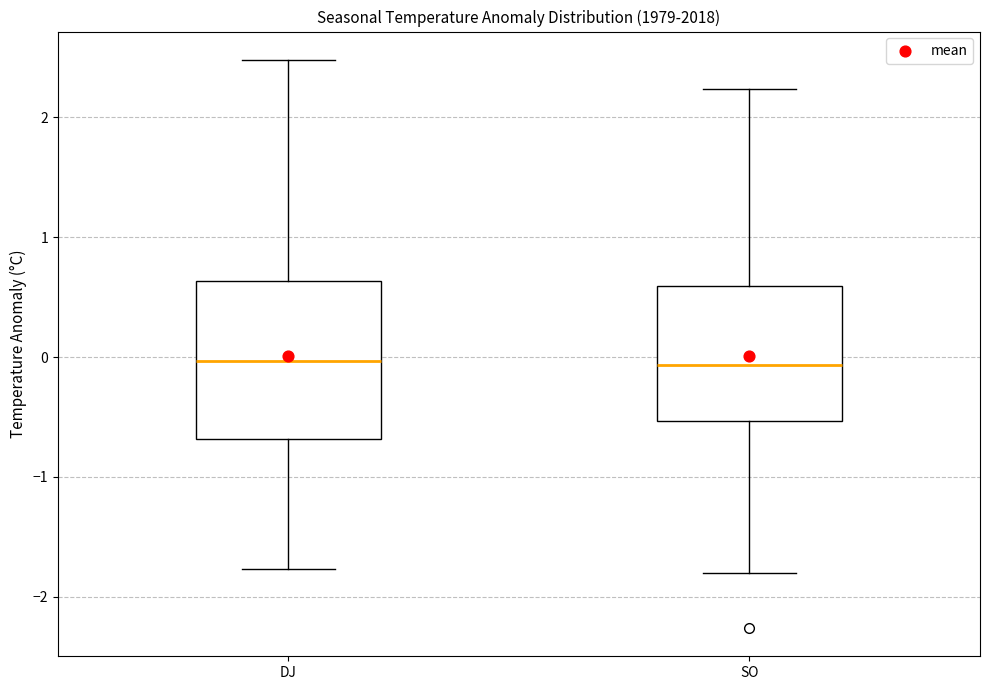

Where is the upper edge of the box for SO on the y-axis? The values are not printed on the chart, so give them approximately, as read against the axis.

0.6